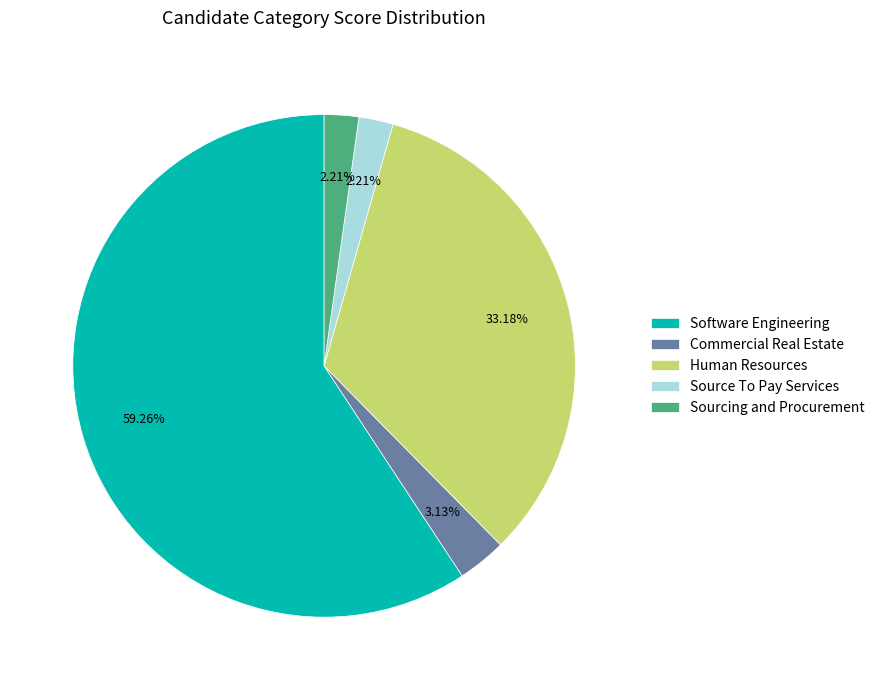

Which slice is the largest?

Software Engineering